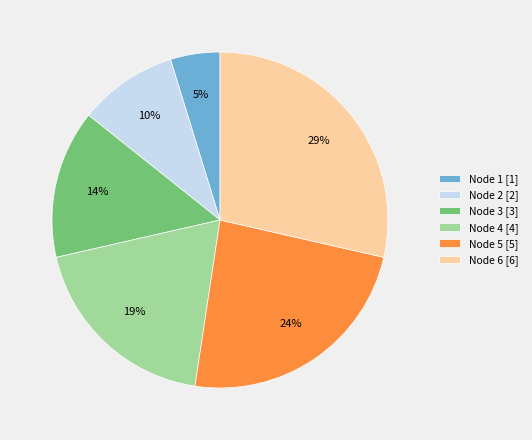

To the nearest percent, what portion does Node 5 [5] represent?

24%